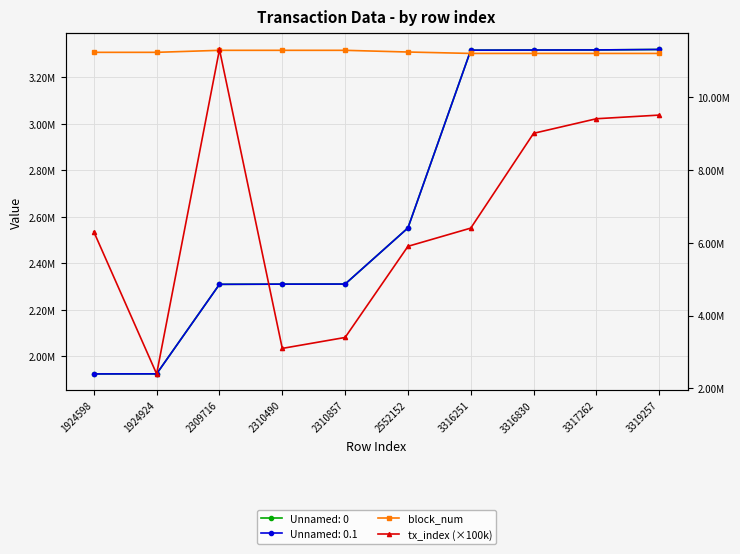

What is the average value of the tx_index (×100k) series?

6670000